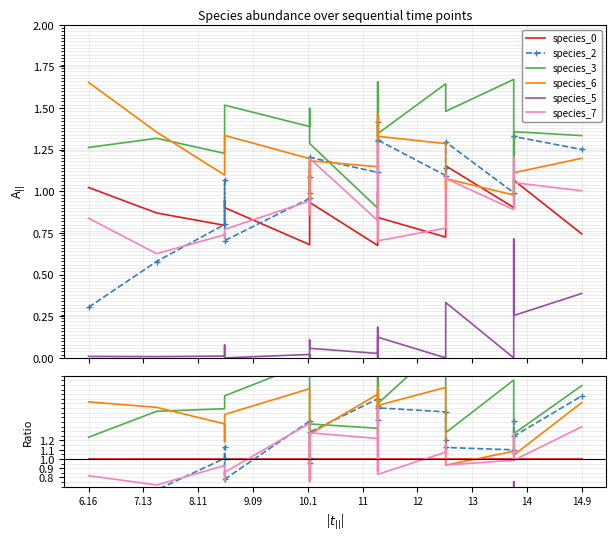

What is the sum of all species_6 values?

27.1